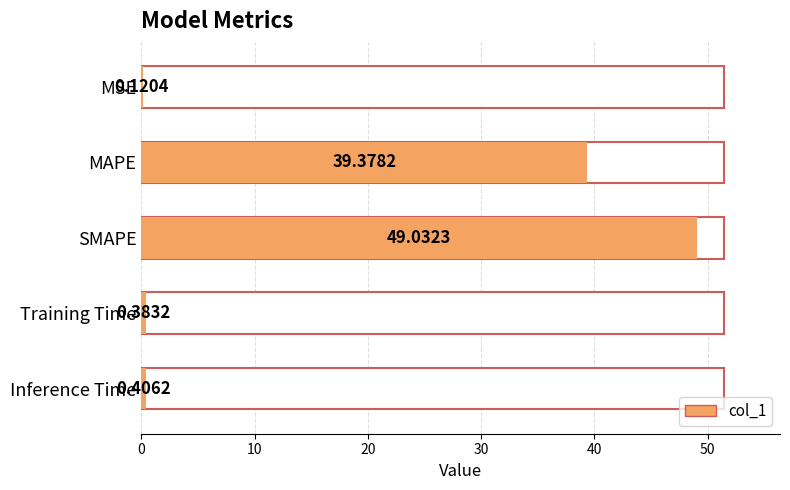

Reading left to right, what are all the values shown in this chart?

0.1	39.4	49.0	0.4	0.4